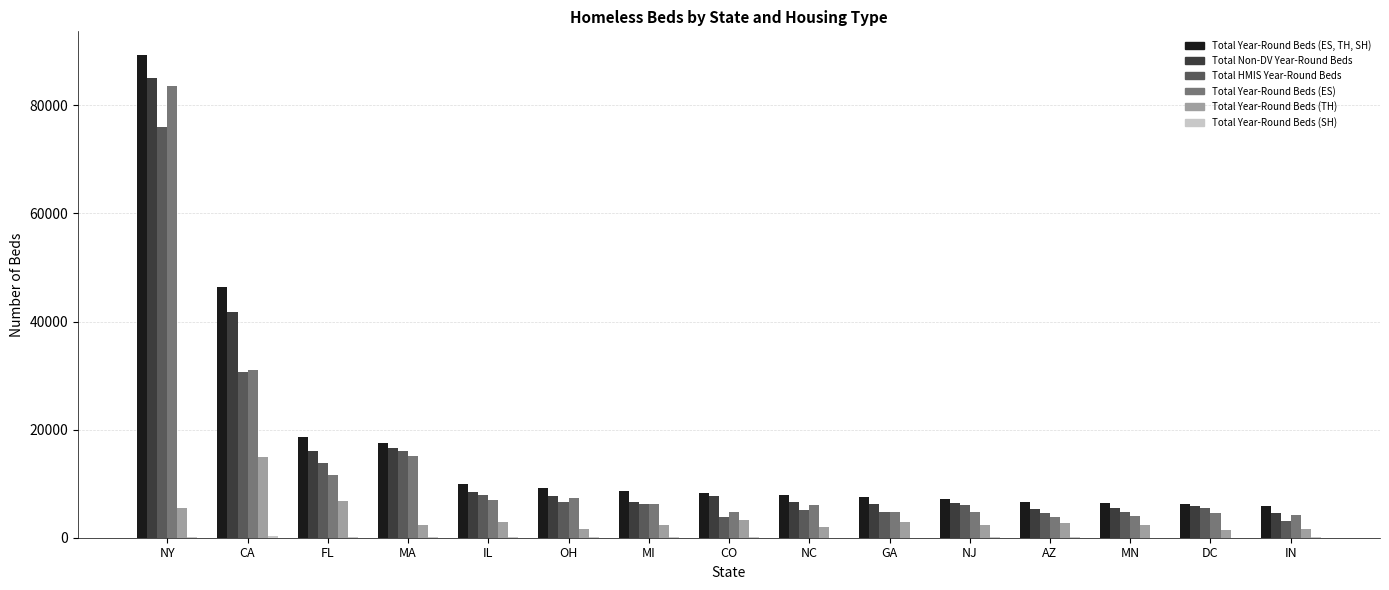

Count the number of data series in this chart.

6